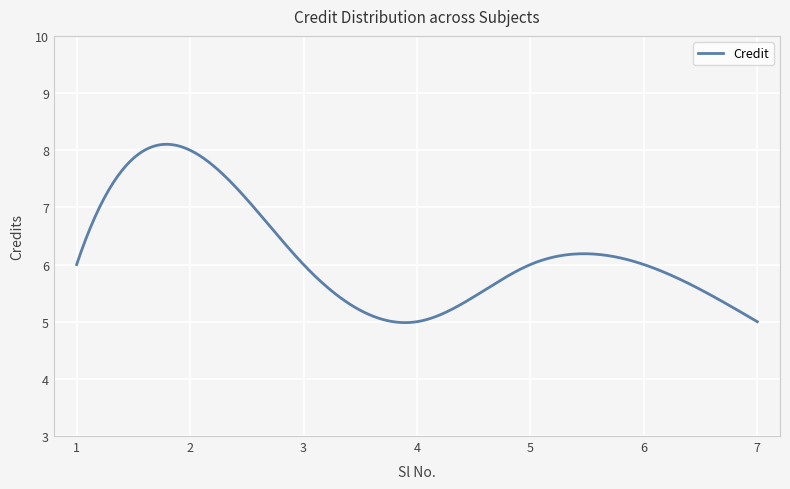

What is the difference between the maximum and minimum values?

3.1